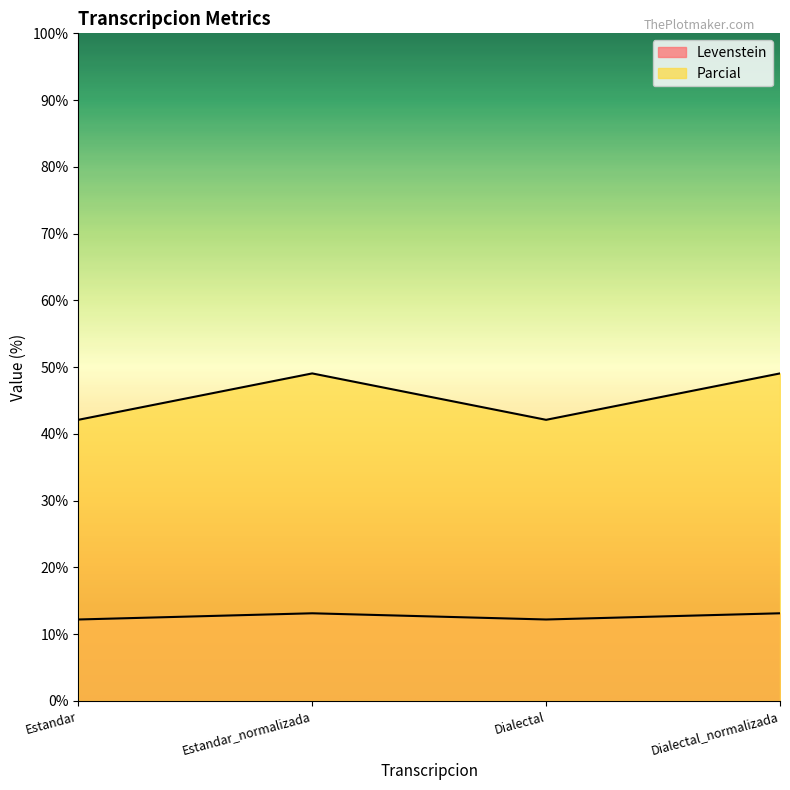

What is the maximum value for Levenstein?

13.1